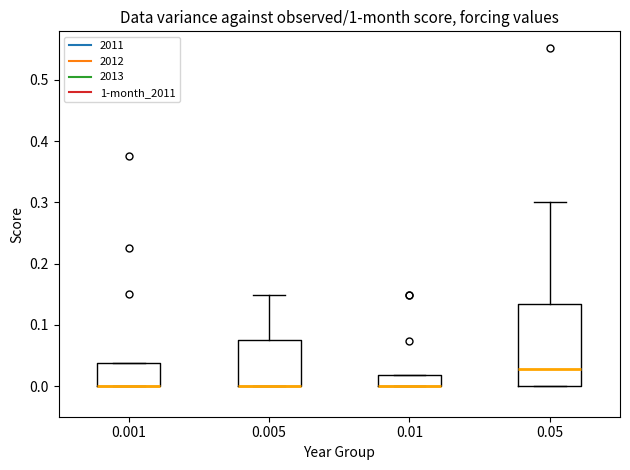

Comparing the boxes themselves (not the whiskers), which one is the tallest?

0.05